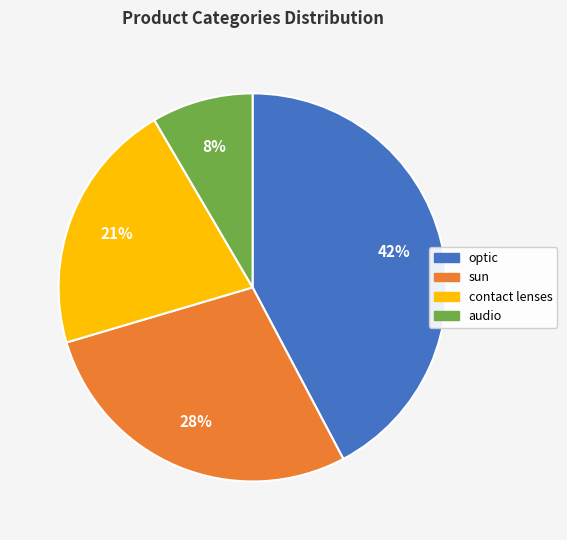

How many segments does this pie chart have?

4